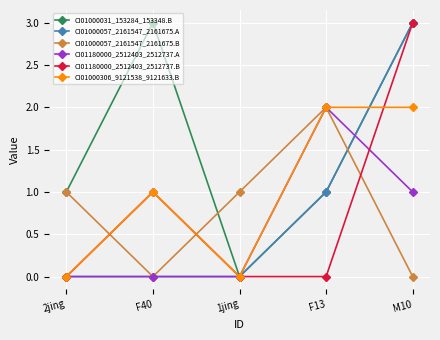

What is the maximum value shown in the chart?

3